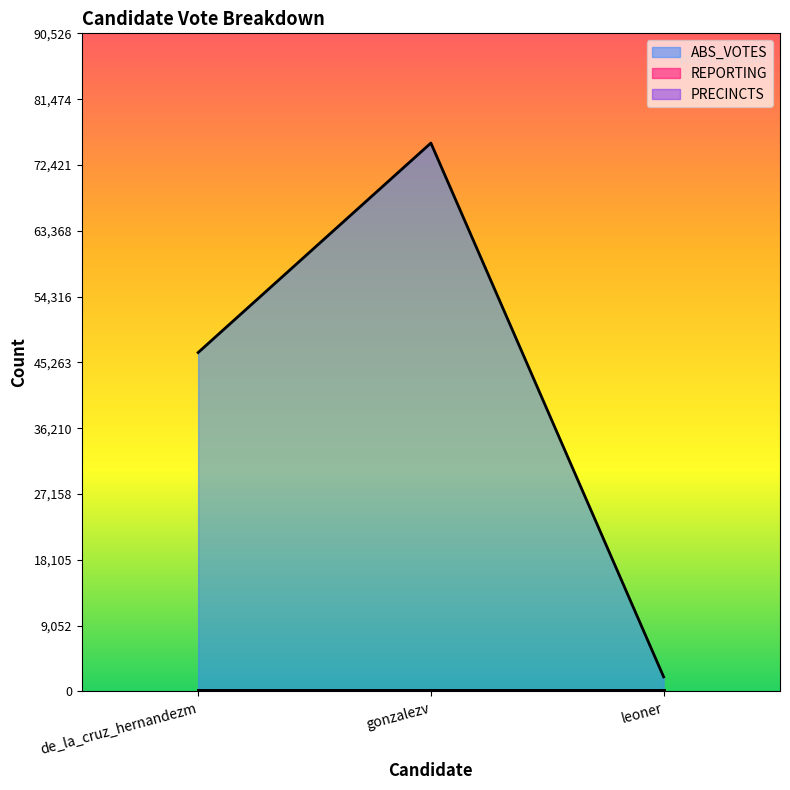

What are all the series names shown in the legend?

ABS_VOTES, REPORTING, PRECINCTS